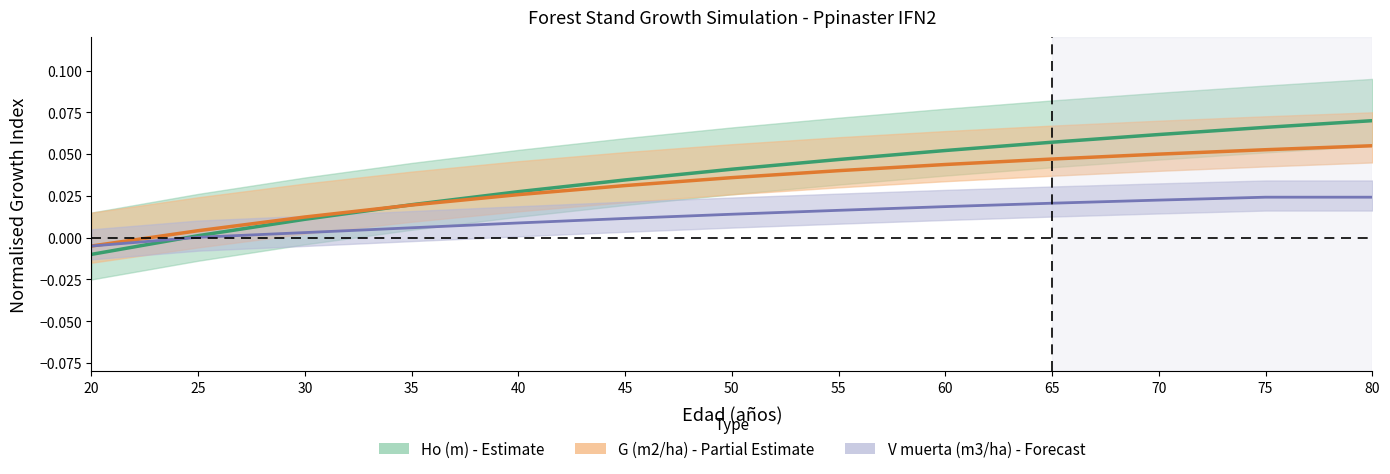

True or false: Ho (m) has more than 1 interior local peaks.

False